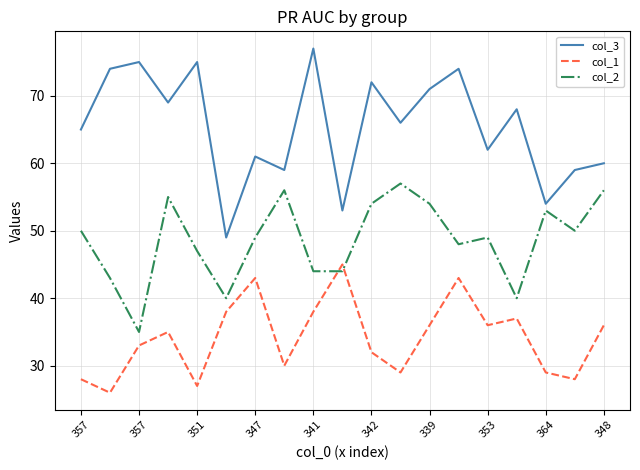

True or false: col_1 and col_3 intersect in this chart.

False